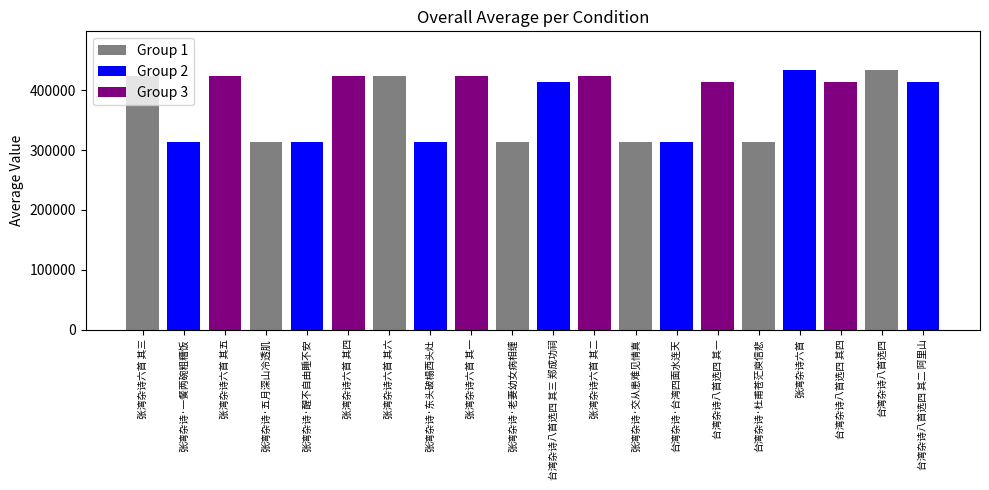

Rank the categories by value from lowest to highest.

台湾杂诗·台湾四面水连天, 台湾杂诗·杜甫苍茫庾信悲, 张湾杂诗·五月深山冷透肌, 张湾杂诗·醒不自由睡不安, 张湾杂诗·老妻幼女病相缠, 张湾杂诗·东头破榻西头灶, 张湾杂诗·一餐两碗粗糟饭, 张湾杂诗·交从患难见情真, 台湾杂诗八首选四 其一, 台湾杂诗八首选四 其二 阿里山, 台湾杂诗八首选四 其三 郑成功祠, 台湾杂诗八首选四 其四, 张湾杂诗六首 其一, 张湾杂诗六首 其二, 张湾杂诗六首 其三, 张湾杂诗六首 其四, 张湾杂诗六首 其五, 张湾杂诗六首 其六, 张湾杂诗六首, 台湾杂诗八首选四